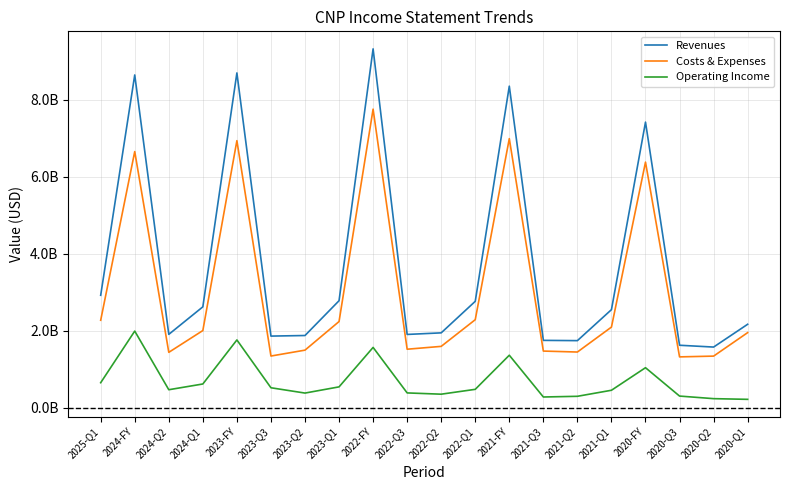

What is the difference between the second highest and second lowest values in the Revenues series?

7074000000